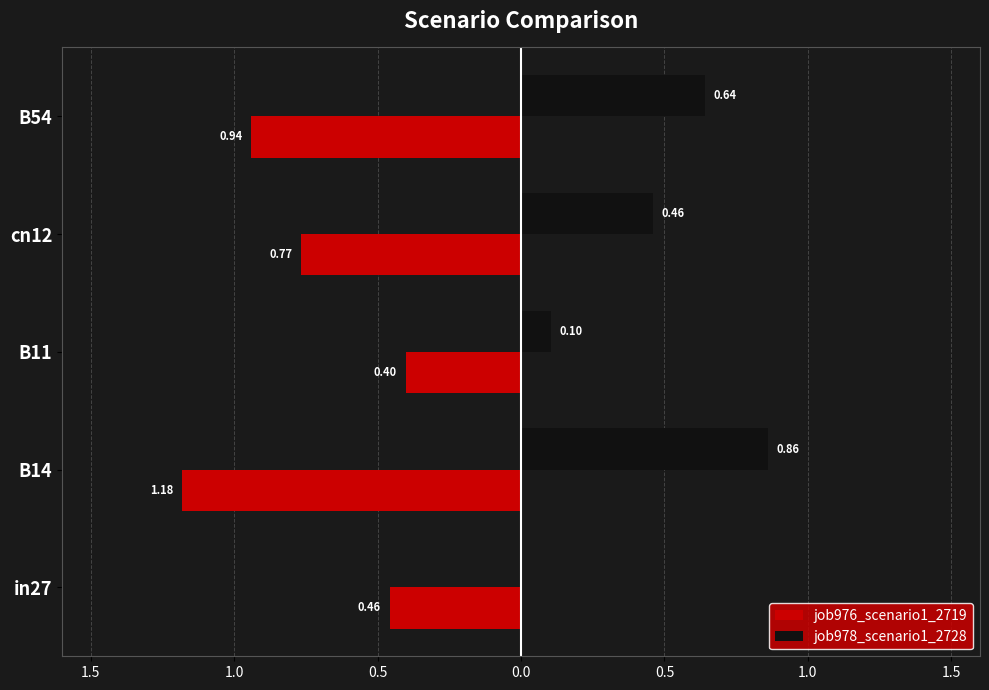

What are all the series names shown in the legend?

job976_scenario1_2719, job978_scenario1_2728